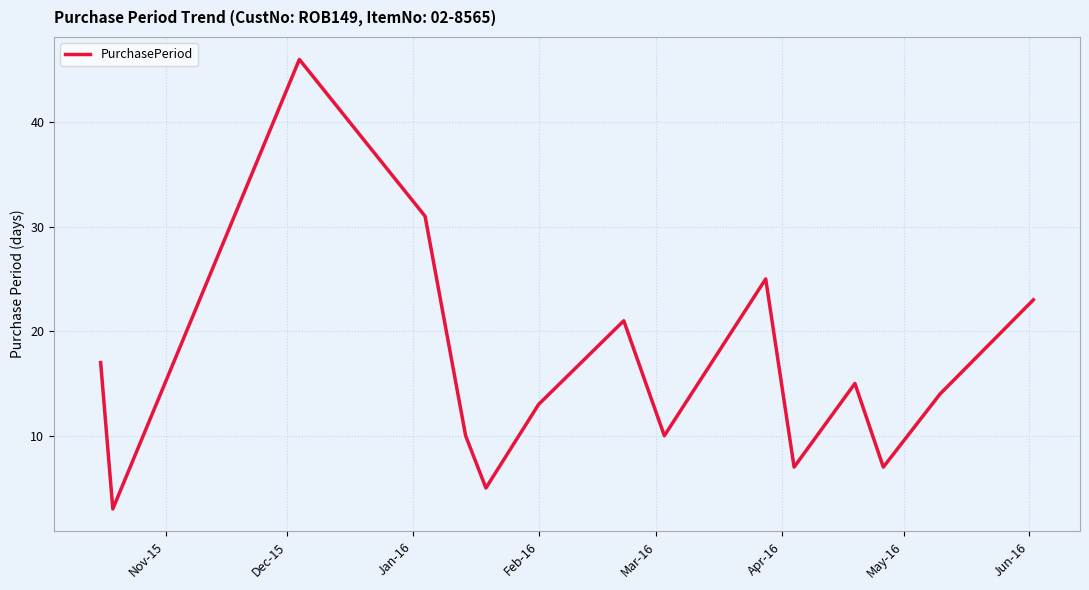

Does the chart display data point markers on the line(s)?

No